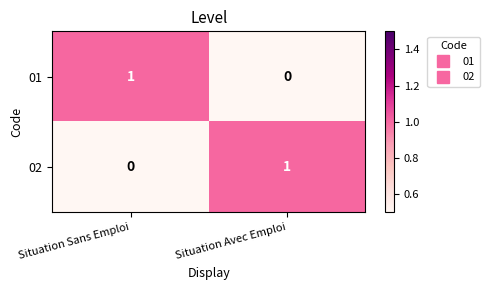

Reading left to right, list all the values displayed in this chart.

01: 1	0
02: 0	1